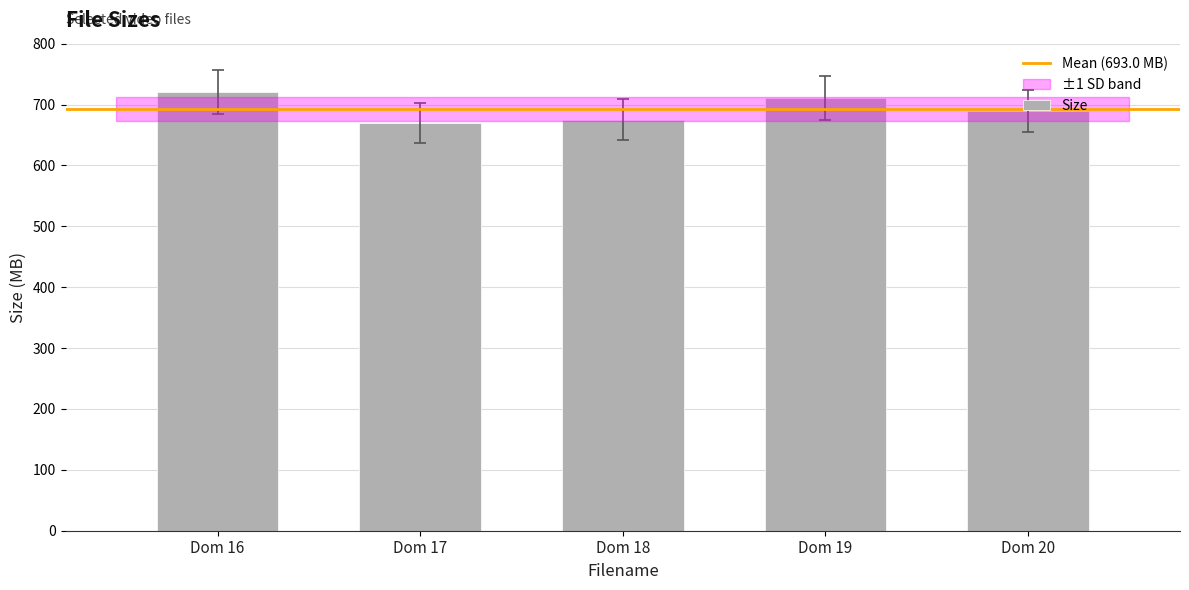

What is the sum of the values at Dom 19 and Dom 20?

1399.9